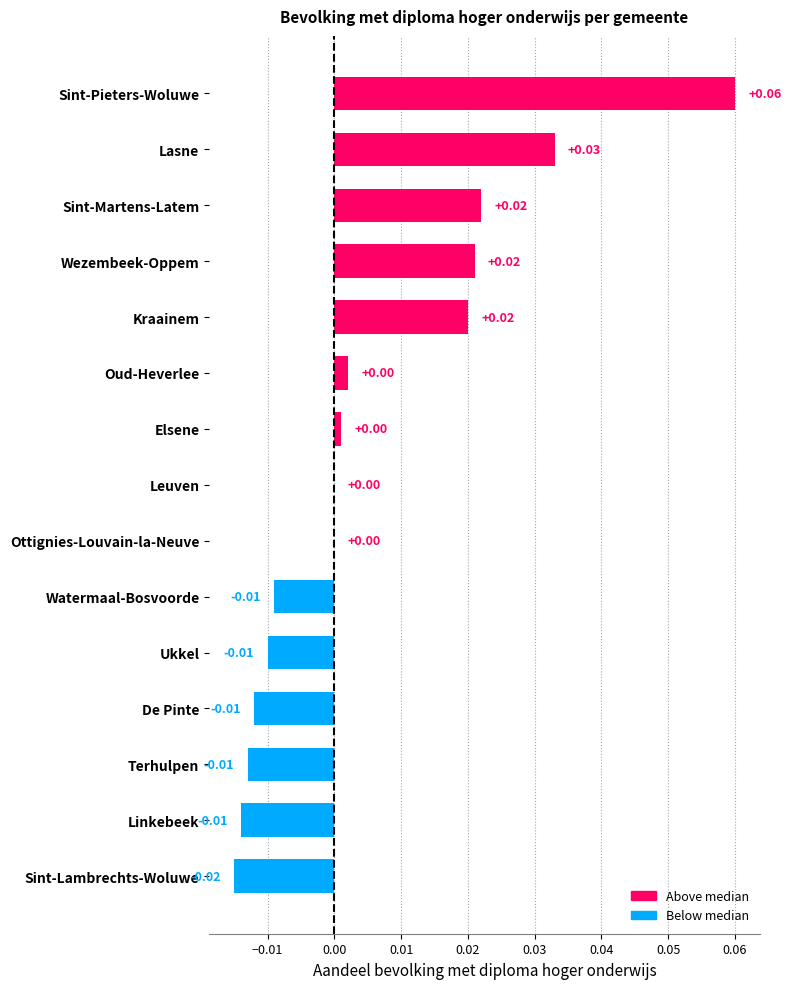

How many distinct data groups are displayed?

1